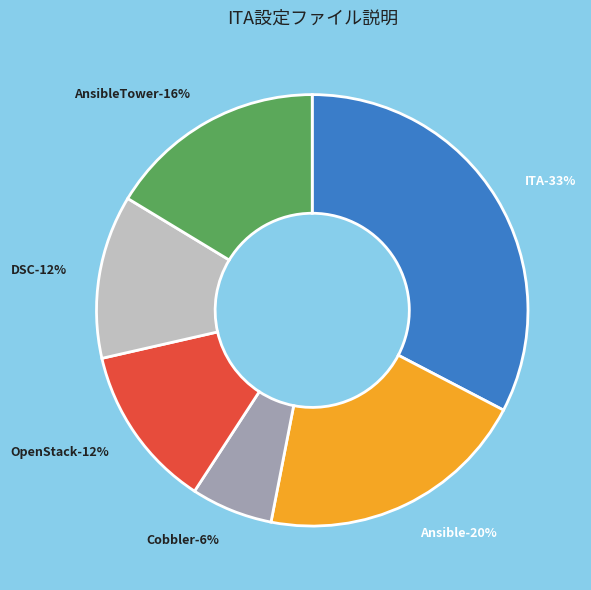

How many segments does this pie chart have?

6